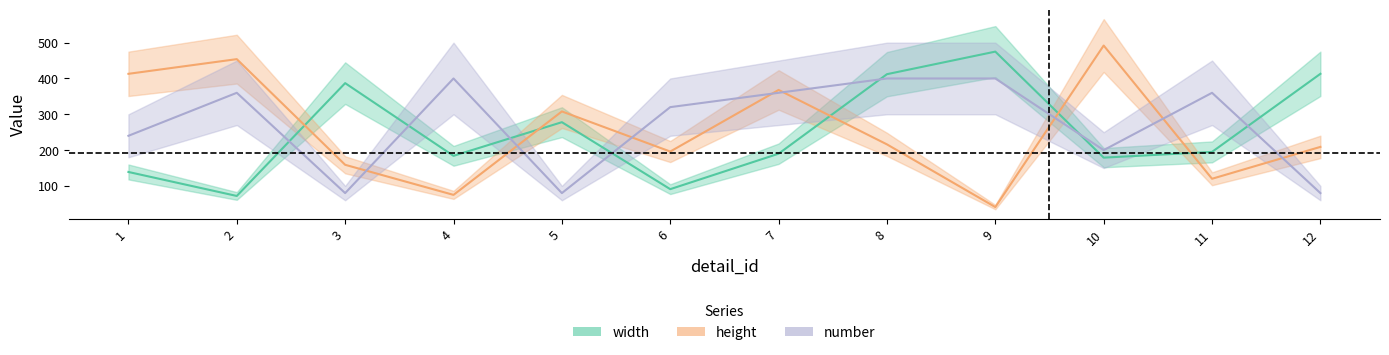

Reading left to right, what are all the values shown in this chart?

width: 139	72	387	184	278	91	190	412	475	179	195	413
height: 413	454	159	75	308	196	368	216	41	492	120	209
number: 240	360	80	400	80	320	360	400	400	200	360	80